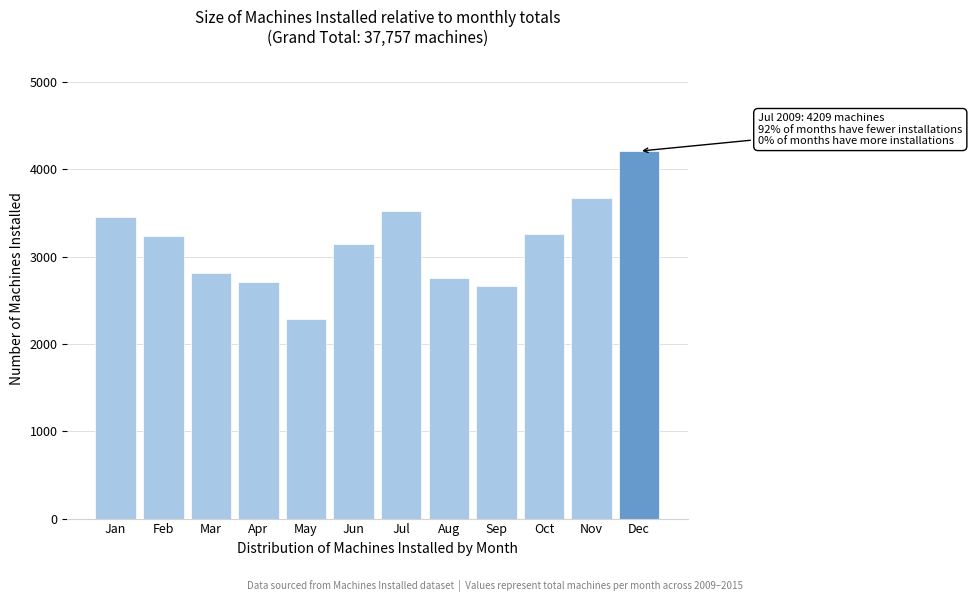

Reading right to left, extract all data points from this chart.

4209	3676	3263	2668	2757	3523	3149	2281	2714	2818	3241	3458